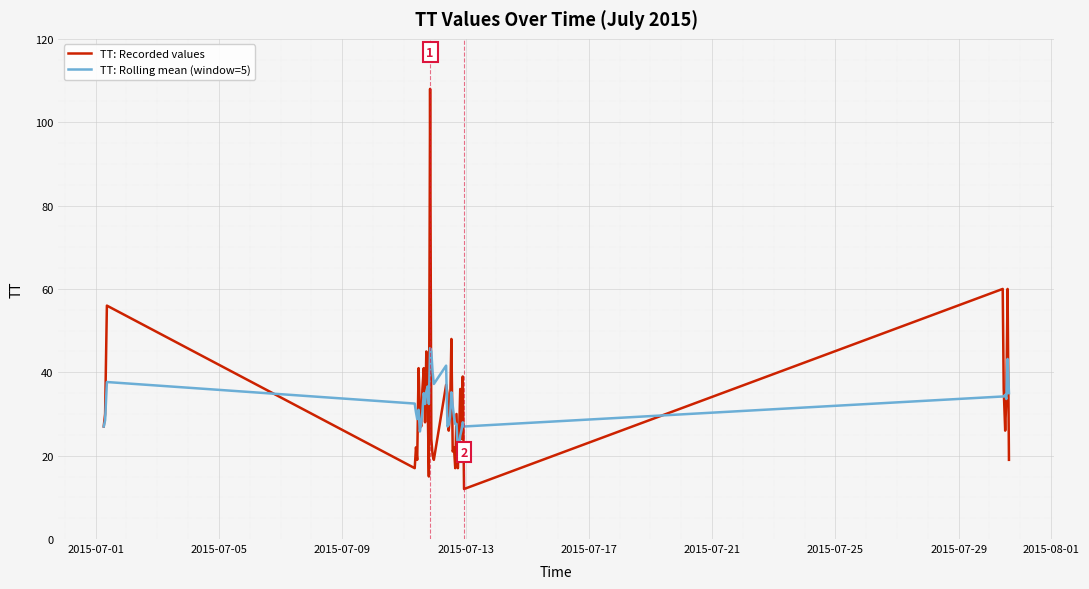

List the series in order of their peak value, lowest first.

TT: Rolling mean (window=5), TT: Recorded values